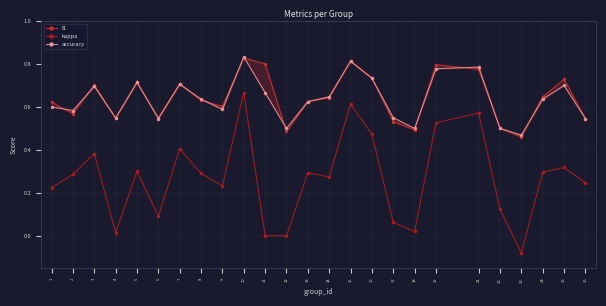

Count the number of data series in this chart.

3